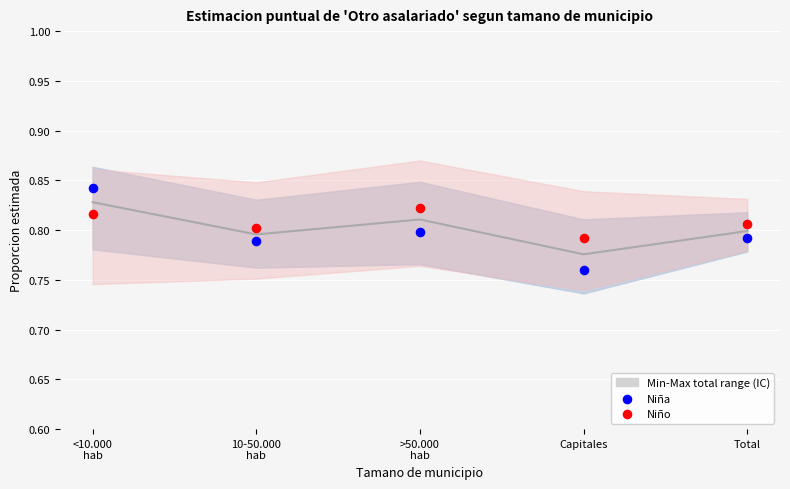

Which series has the largest total across all categories?

Niño (2022)